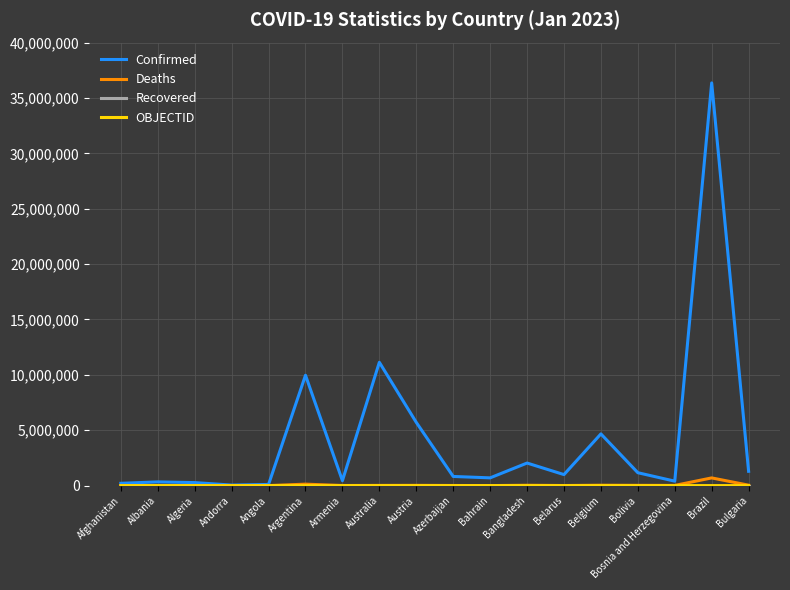

At which category is the sum across all series the highest?

Brazil